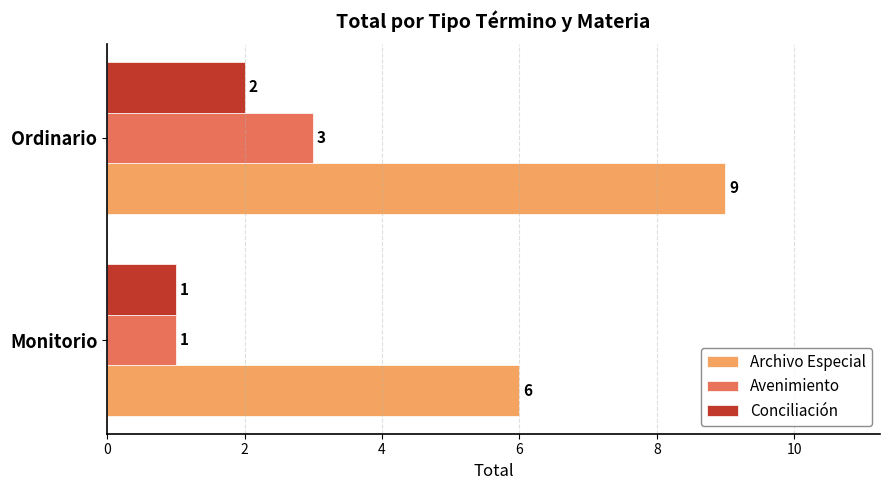

At which label does Avenimiento reach its peak?

Ordinario